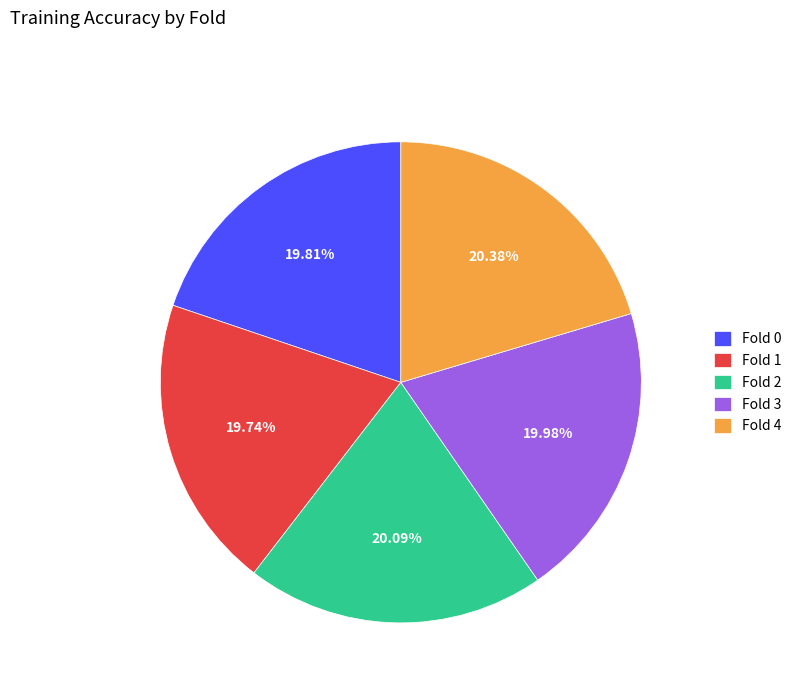

Does Fold 2 account for over 50% of the chart?

No